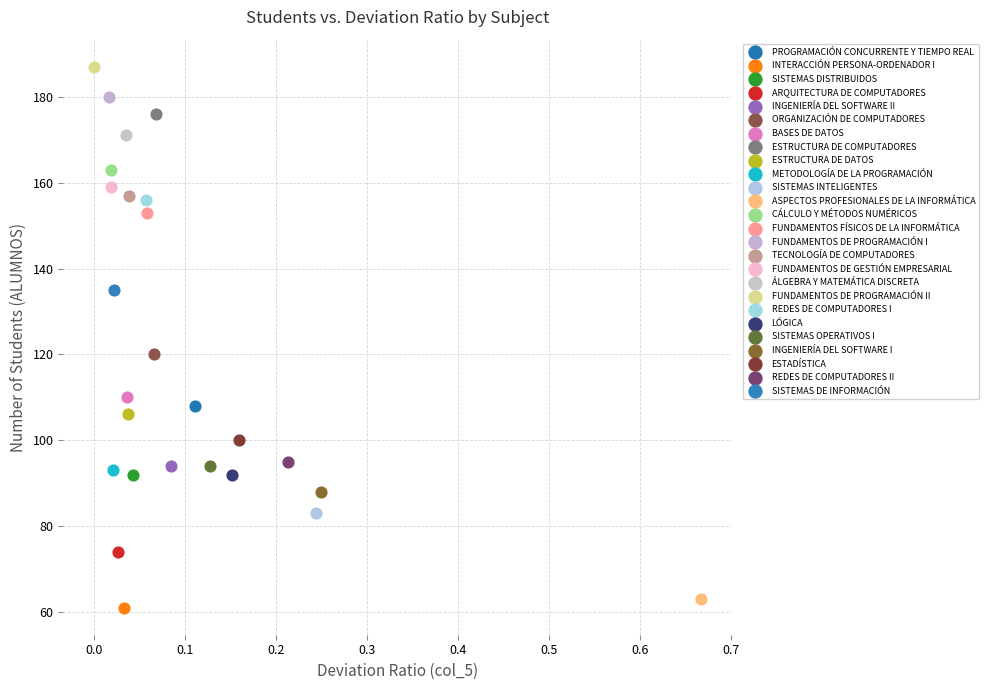

Which series reaches the minimum Y coordinate?

INTERACCIÓN PERSONA-ORDENADOR I